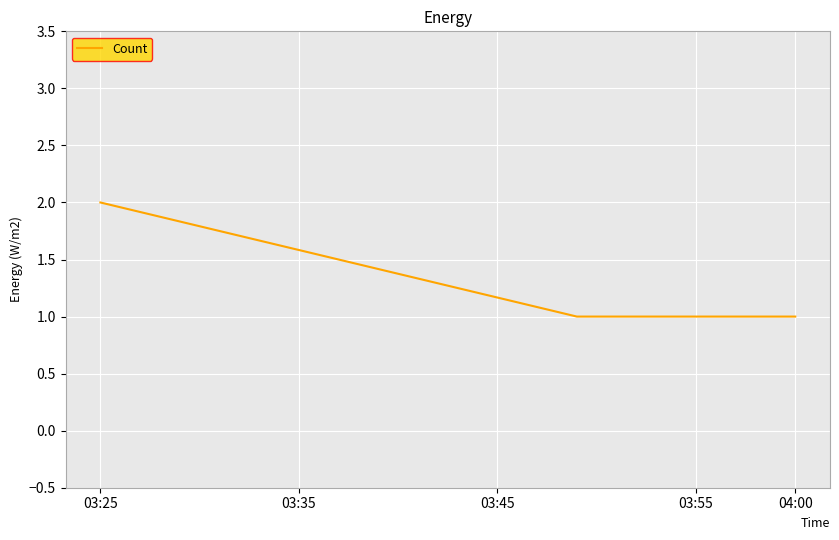

What is the sum of all values?

6